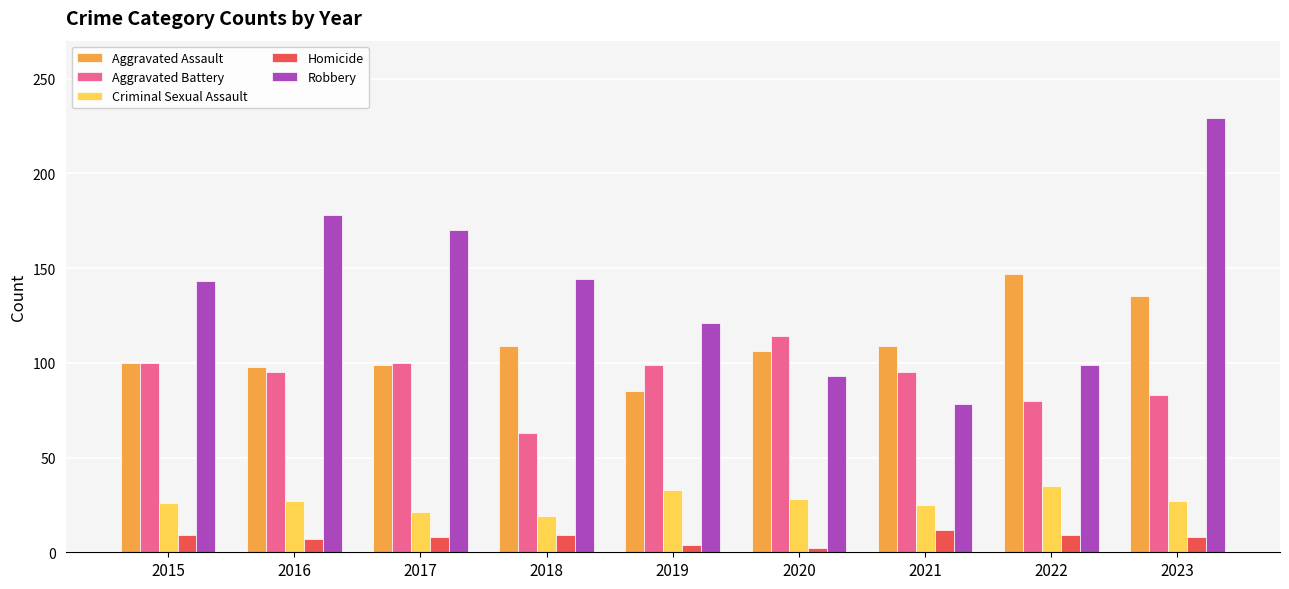

Is it true that Aggravated Assault equals 85 at 2019?

True